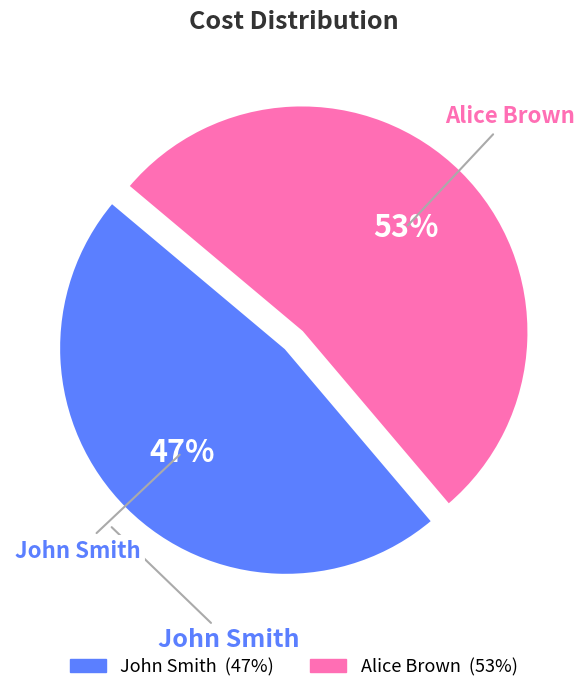

What is the largest slice in the pie chart?

Alice Brown